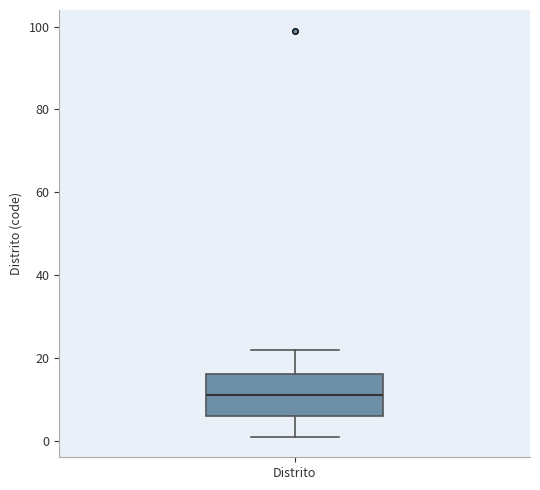

Where is the upper edge of the box for Distrito on the y-axis? The values are not printed on the chart, so give them approximately, as read against the axis.

16